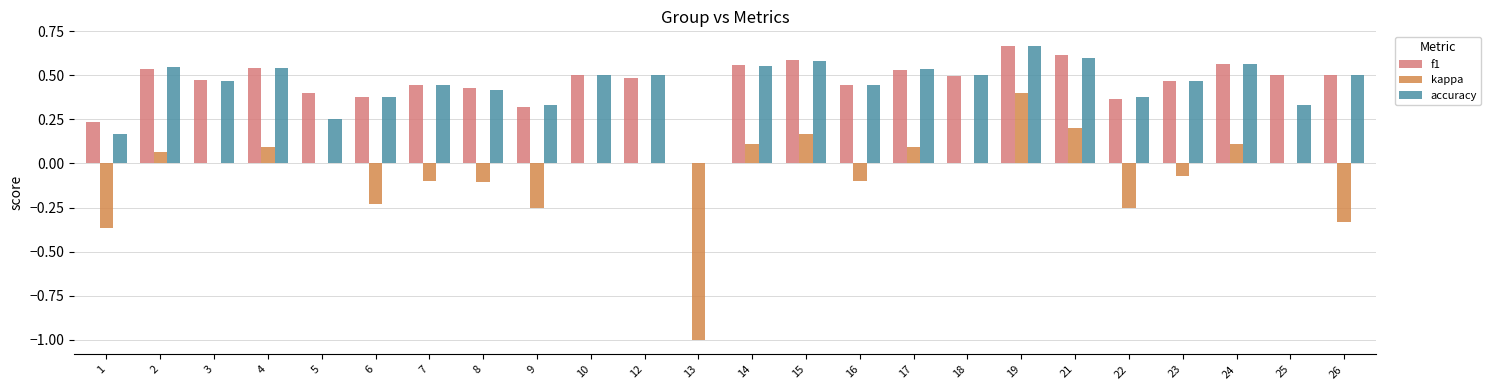

What is the sum of all f1 values?

11.0